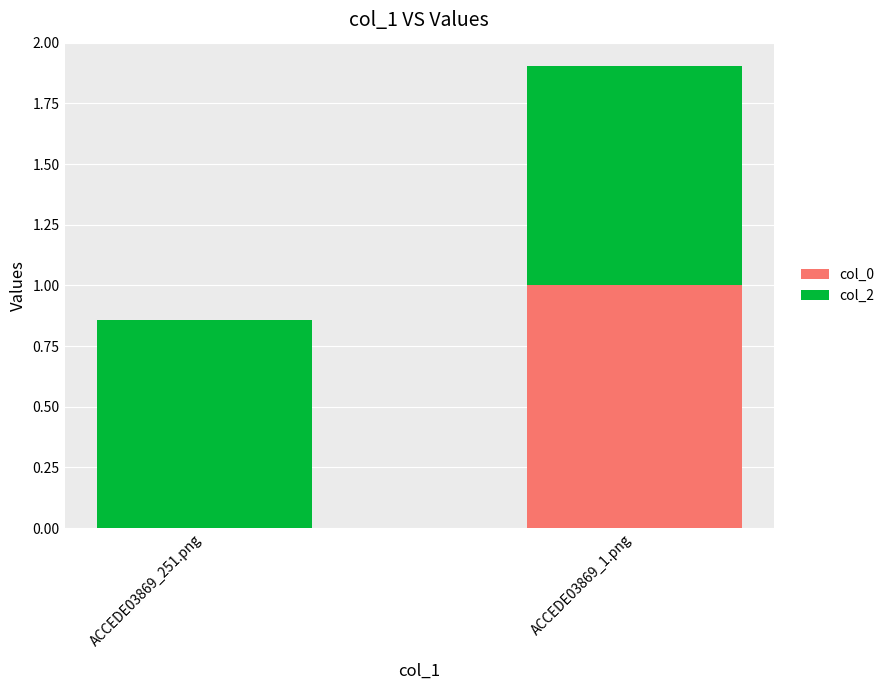

Reading left to right, what are the values for col_0?

ACCEDE03869_251.png=0.0	ACCEDE03869_1.png=1.0